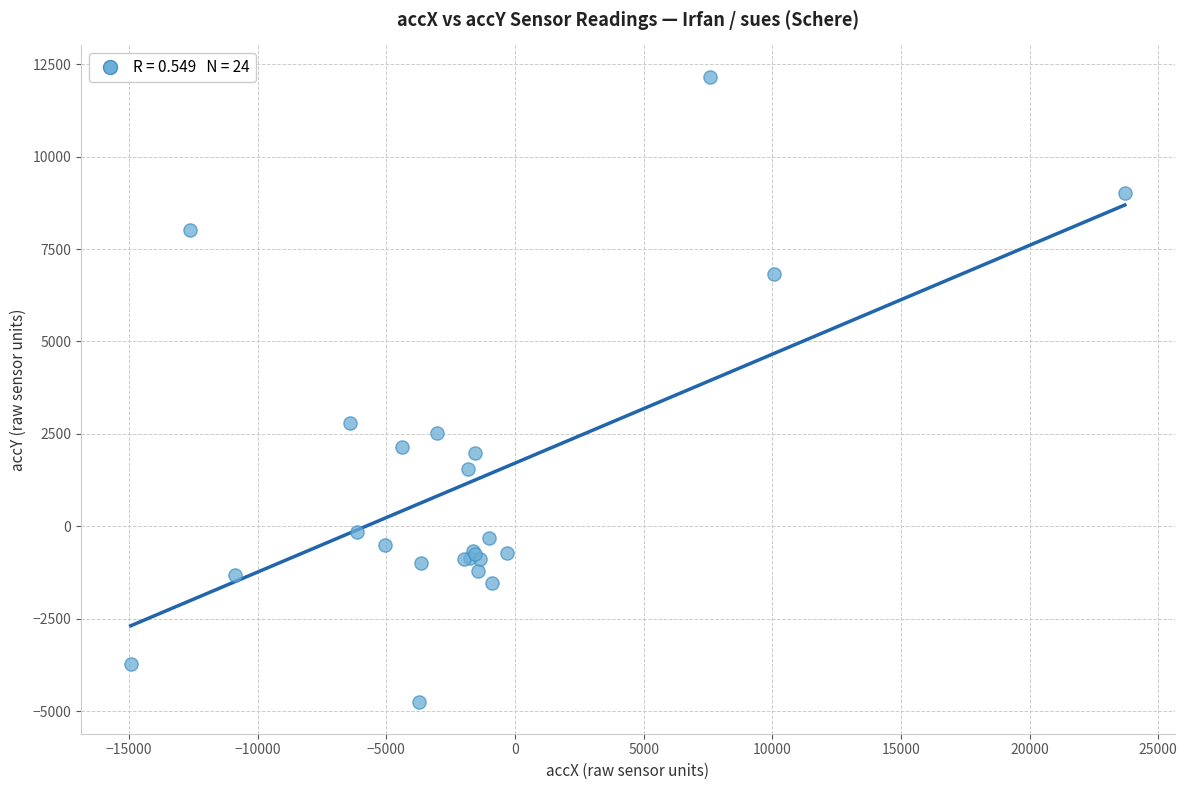

What Y value in the scatter plot is closest to 3698?

2804